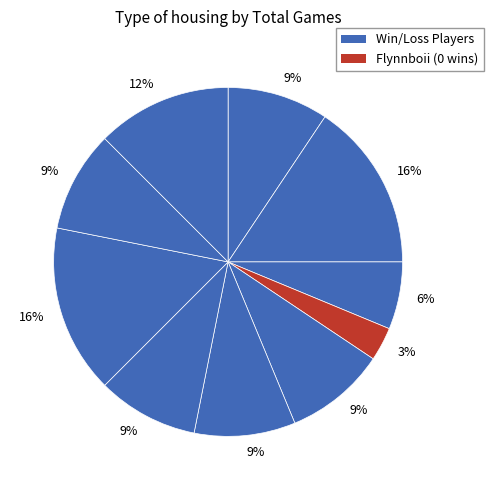

Is there a majority slice in this chart?

No